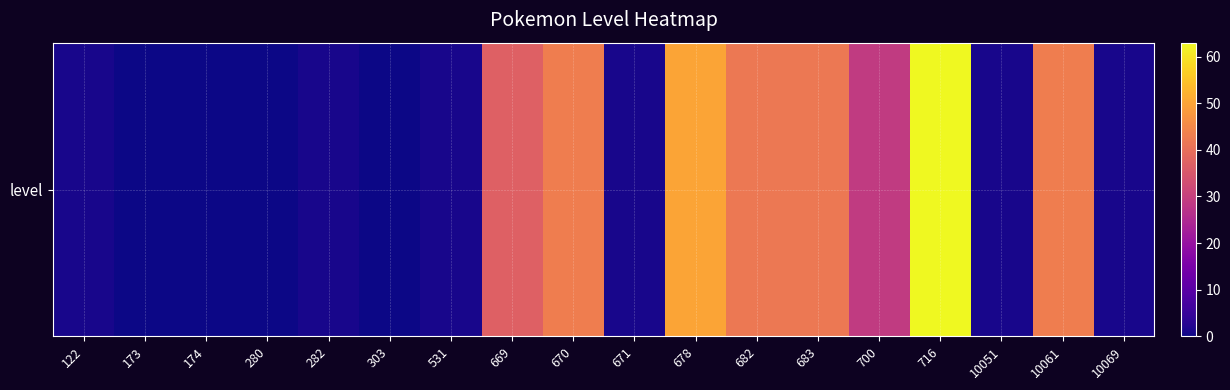

Reading right to left, what are all the values shown in this chart?

10069=1	10061=43	10051=1	716=63	700=29	683=42	682=42	678=50	671=1	670=43	669=37	531=1	303=0	282=1	280=0	174=0	173=0	122=1